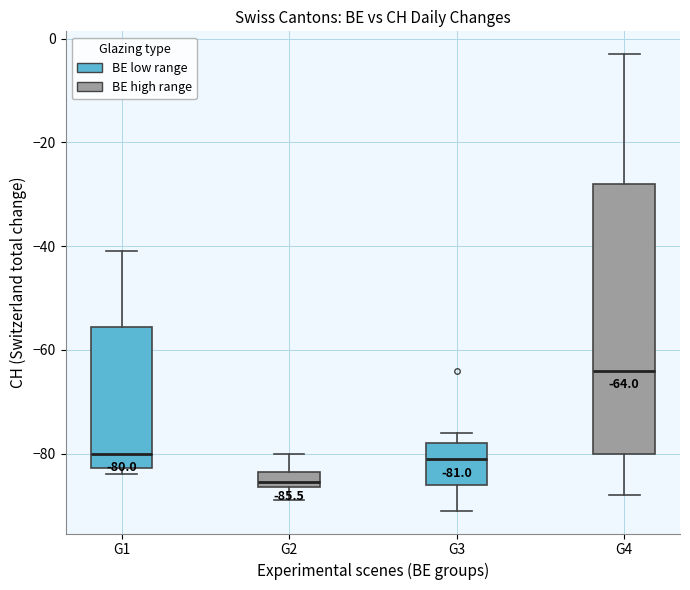

Comparing the boxes themselves (not the whiskers), which one is the tallest?

G4